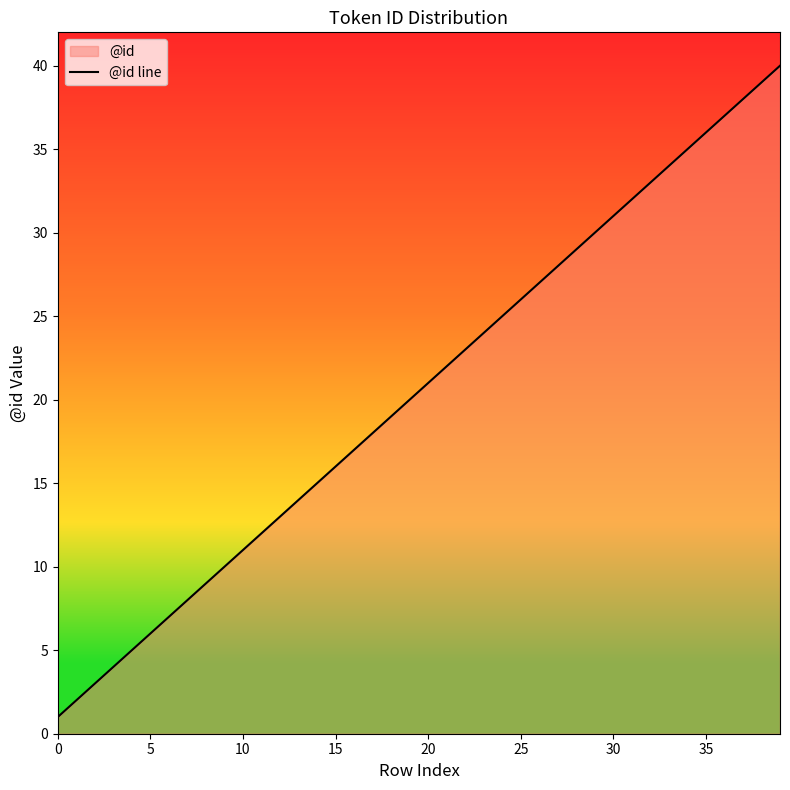

What is the smallest value displayed?

1